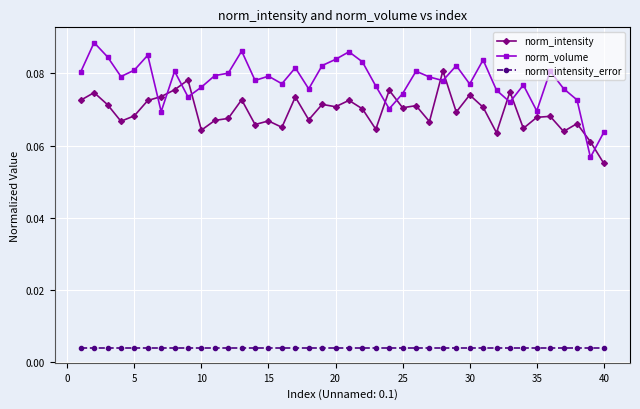

At how many categories does at least one series exceed 0?

40